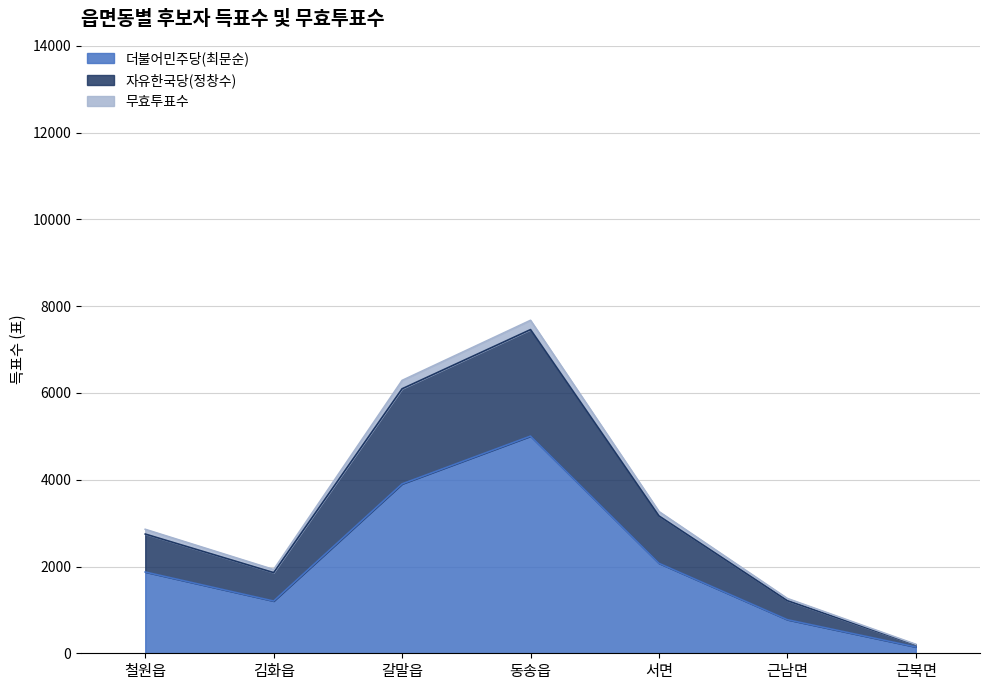

At which label does 더불어민주당(최문순) reach its peak?

동송읍